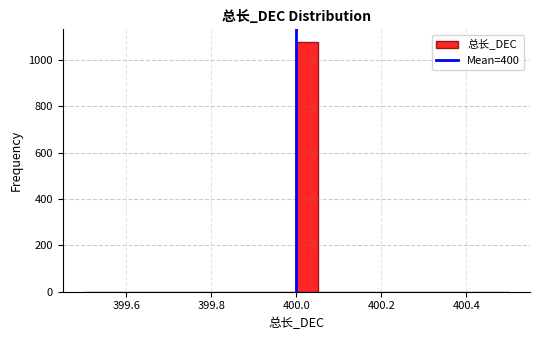

Around what value on the x-axis is the tallest bar? Give the approximate position of its centre, as read against the axis.

400.02